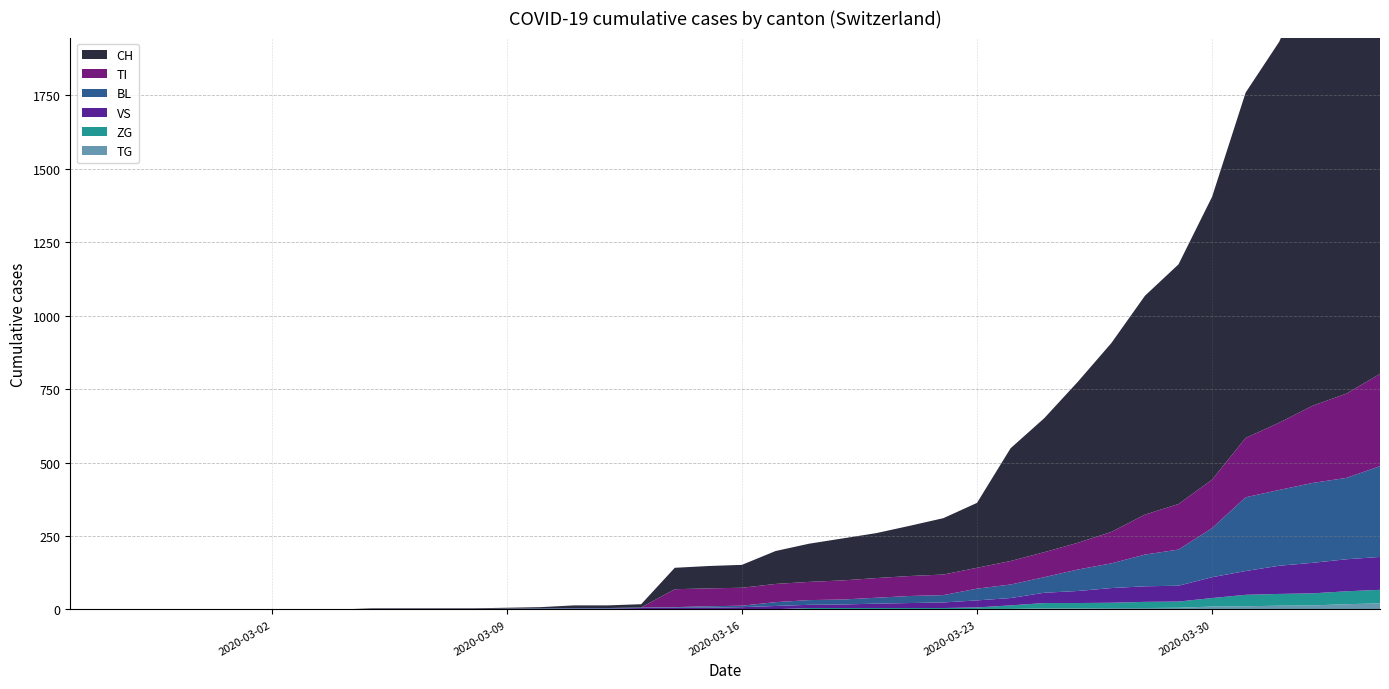

Reading left to right, transcribe all the data shown in this chart.

CH: 0=0	1=0	2=0	3=0	4=0	5=0	6=0	7=0	8=0	9=2	10=2	11=2	12=2	13=3	14=4	15=9	16=9	17=11	18=73	19=76	20=78	21=112	22=130	23=143	24=153	25=171	26=192	27=221	28=384	29=456	30=548	31=643	32=745	33=816	34=963	35=1176	36=1297	37=1500	38=1613	39=1770
TI: 0=0	1=0	2=0	3=0	4=0	5=0	6=0	7=0	8=0	9=0	10=0	11=0	12=0	13=0	14=0	15=0	16=0	17=0	18=61	19=61	20=61	21=62	22=62	23=65	24=67	25=68	26=70	27=71	28=80	29=85	30=91	31=107	32=136	33=155	34=165	35=202	36=229	37=263	38=287	39=314
BL: 0=0	1=0	2=0	3=0	4=0	5=0	6=0	7=0	8=0	9=0	10=0	11=0	12=0	13=1	14=2	15=2	16=2	17=2	18=2	19=5	20=5	21=13	22=16	23=17	24=20	25=24	26=25	27=40	28=46	29=53	30=73	31=84	32=108	33=123	34=167	35=251	36=258	37=272	38=277	39=309
VS: 0=0	1=0	2=0	3=0	4=0	5=0	6=0	7=0	8=0	9=2	10=2	11=2	12=2	13=2	14=2	15=3	16=3	17=5	18=6	19=6	20=8	21=11	22=11	23=12	24=15	25=17	26=19	27=24	28=25	29=35	30=41	31=50	32=53	33=54	34=71	35=81	36=96	37=104	38=109	39=112
ZG: 0=0	1=0	2=0	3=0	4=0	5=0	6=0	7=0	8=0	9=0	10=0	11=0	12=0	13=0	14=0	15=0	16=0	17=0	18=0	19=0	20=0	21=1	22=5	23=5	24=5	25=5	26=5	27=5	28=12	29=18	30=18	31=18	32=21	33=21	34=29	35=39	36=40	37=41	38=44	39=46
TG: 0=0	1=0	2=0	3=0	4=0	5=0	6=0	7=0	8=0	9=0	10=0	11=0	12=0	13=0	14=0	15=0	16=0	17=0	18=0	19=0	20=0	21=0	22=0	23=0	24=0	25=0	26=0	27=2	28=2	29=4	30=4	31=5	32=5	33=6	34=10	35=11	36=13	37=14	38=18	39=21